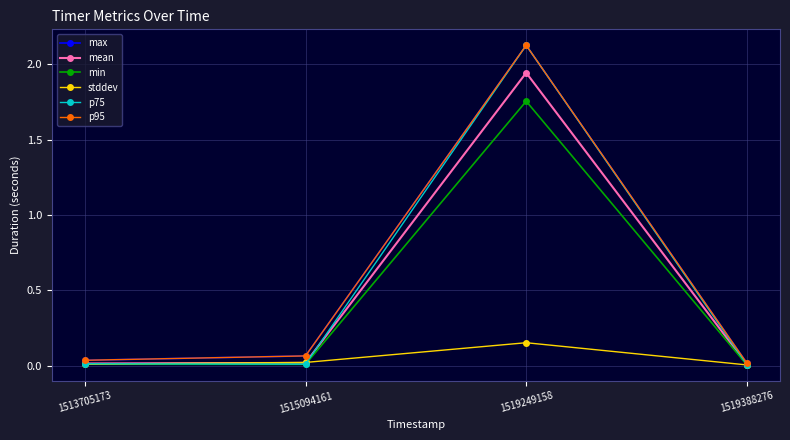

Where is the first local maximum for max?

1519249158